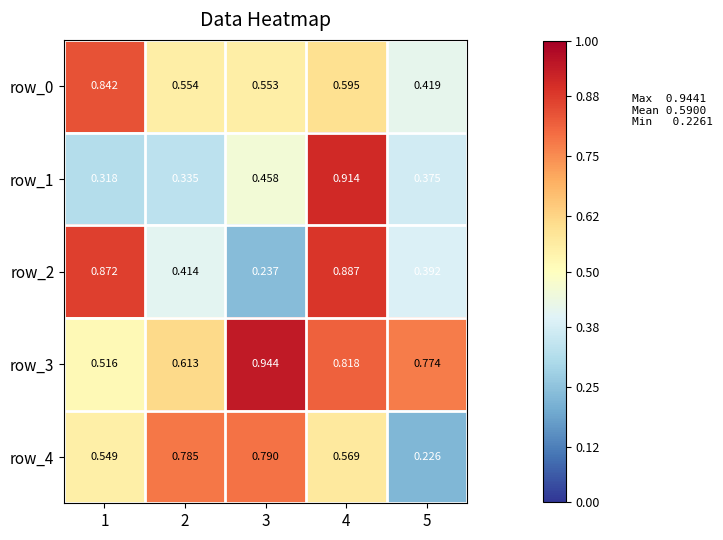

Is the value of row_2 at 1 greater than the value of row_1 at 5?

Yes